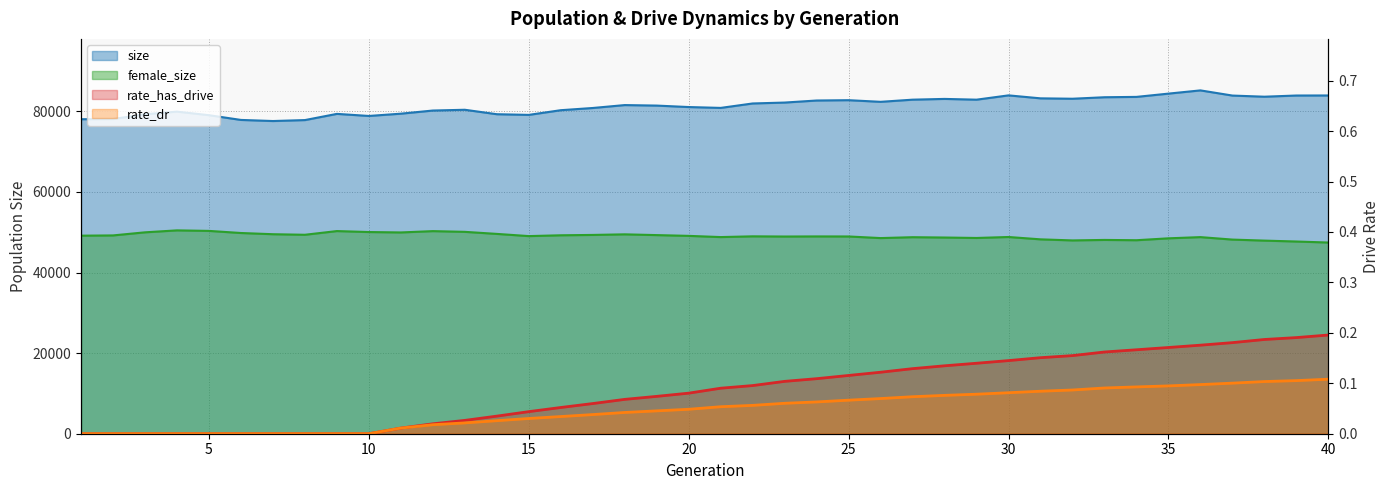

What is the value of the female_size point at the 38th from the left?

47919.0